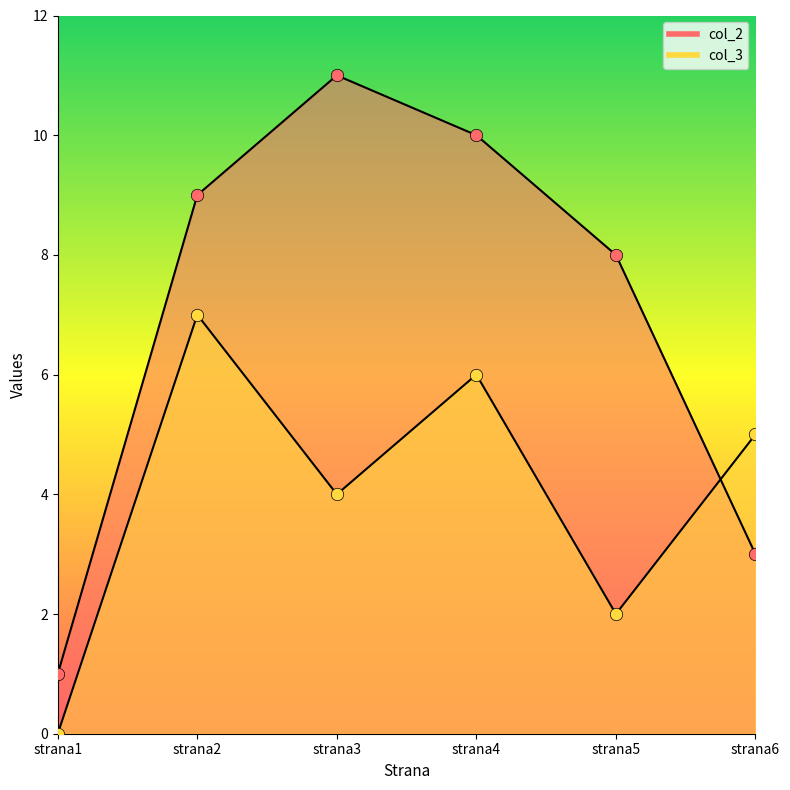

At which category is the sum across all series the highest?

strana2